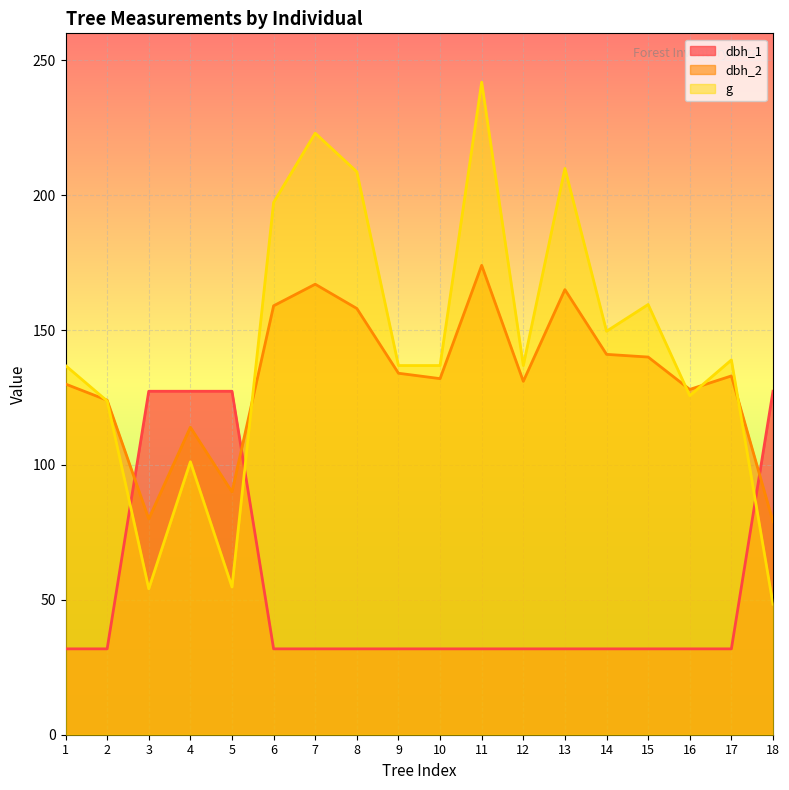

At which label does dbh_2 reach its minimum?

18